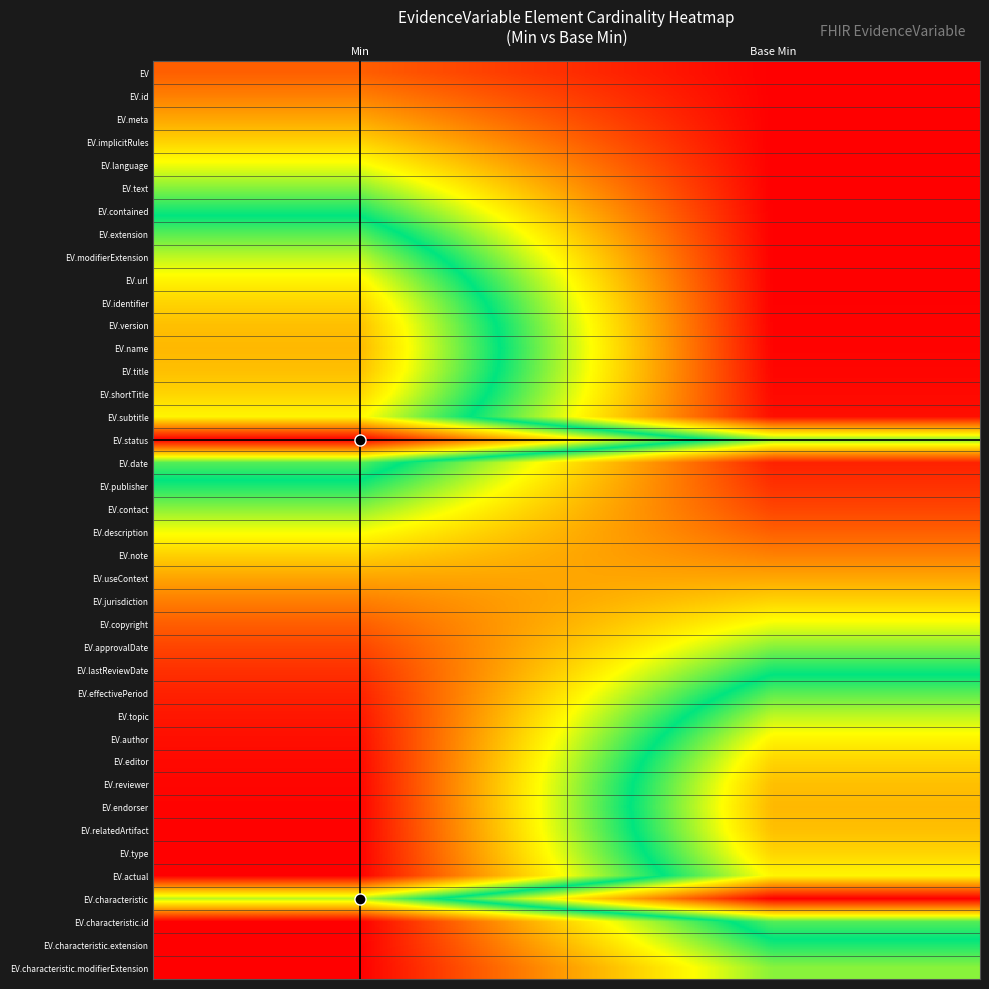

List the series in order of their peak value, highest first.

EV.status, EV.characteristic, EV.name, EV.endorser, EV.version, EV.title, EV.reviewer, EV.relatedArtifact, EV.identifier, EV.shortTitle, EV.editor, EV.type, EV.url, EV.subtitle, EV.author, EV.actual, EV.modifierExtension, EV.topic, EV.effectivePeriod, EV.extension, EV.date, EV.characteristic.id, EV.lastReviewDate, EV.characteristic.extension, EV.contained, EV.publisher, EV.text, EV.contact, EV.approvalDate, EV.characteristic.modifierExtension, EV.language, EV.description, EV.copyright, EV.implicitRules, EV.note, EV.jurisdiction, EV.useContext, EV.meta, EV.id, EV